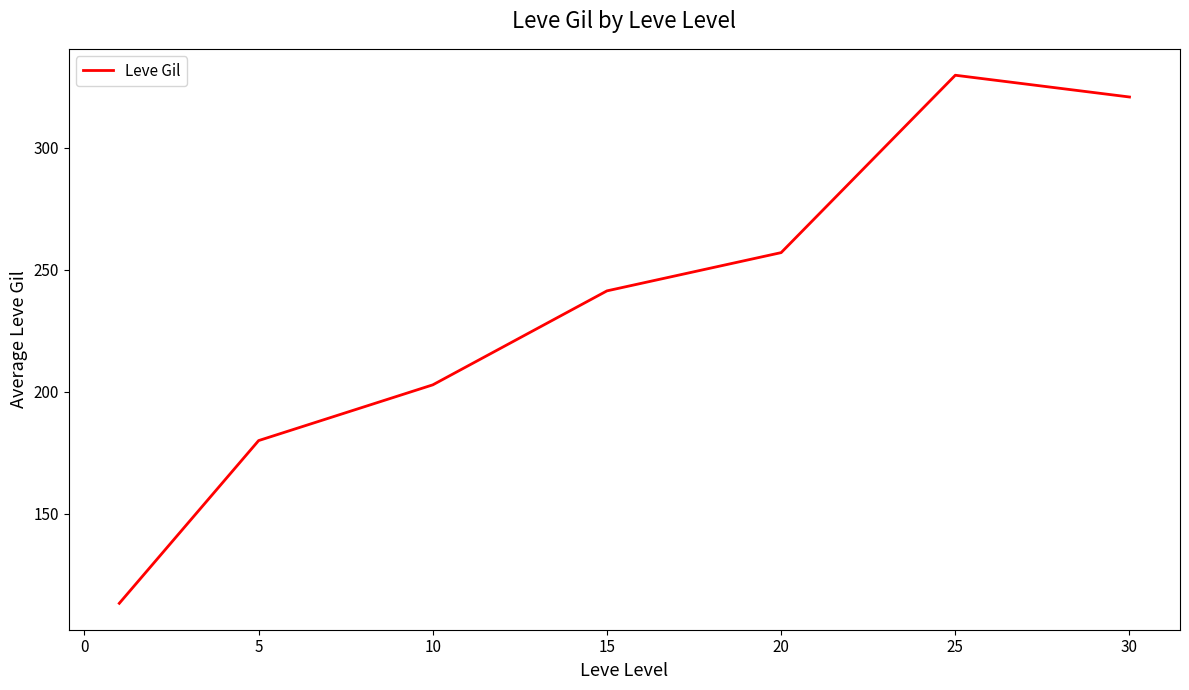

True or false: there are more than 0 points higher than both neighbors.

True